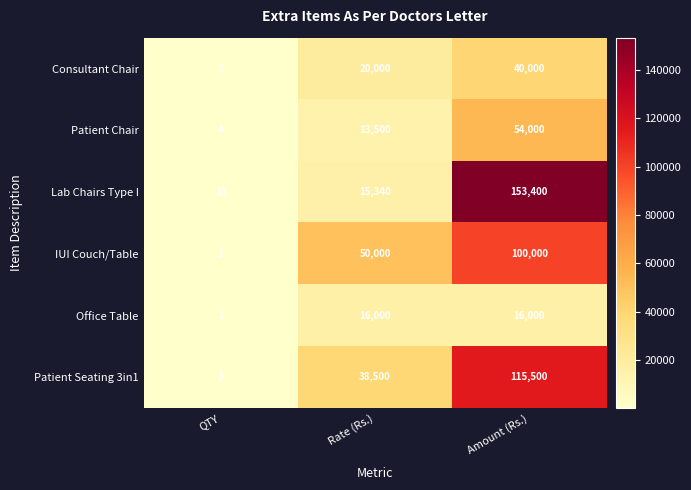

At Rate (Rs.), list the series in order from largest to smallest.

IUI Couch/Table, Patient Seating 3in1, Consultant Chair, Office Table, Lab Chairs Type I, Patient Chair